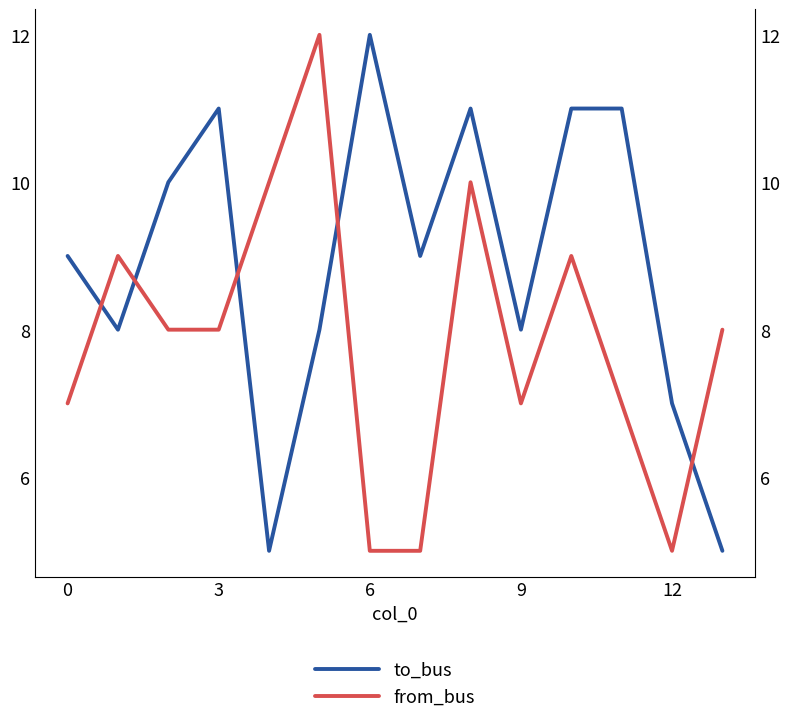

What is the maximum value for from_bus?

12